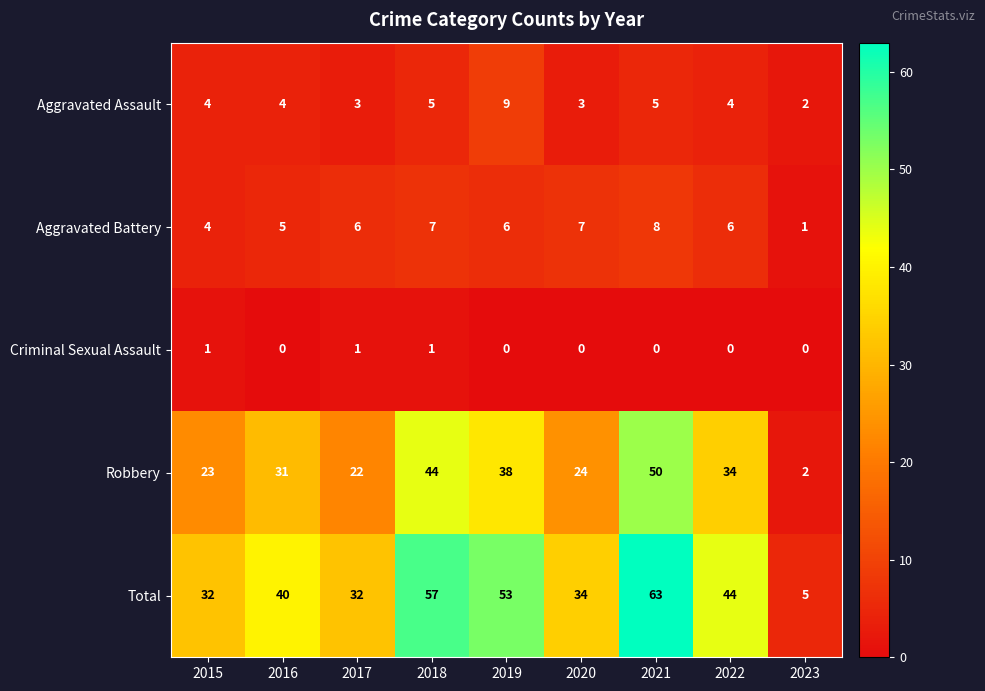

What is the spread (max minus min) of values at 2016?

40